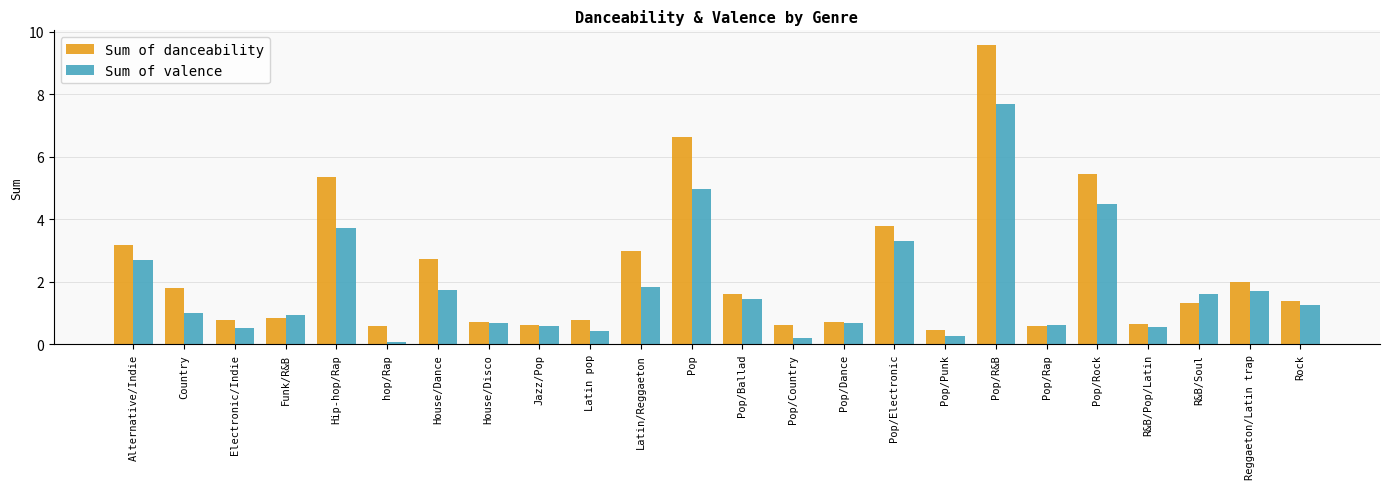

List the series in order of their overall mean, highest first.

Sum of danceability, Sum of valence